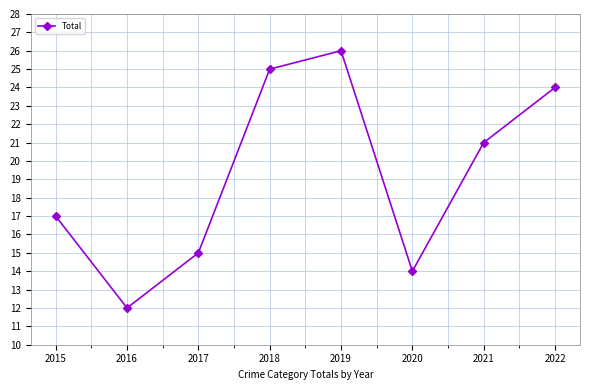

What is the approximate value at 2016, to the nearest 5?

10